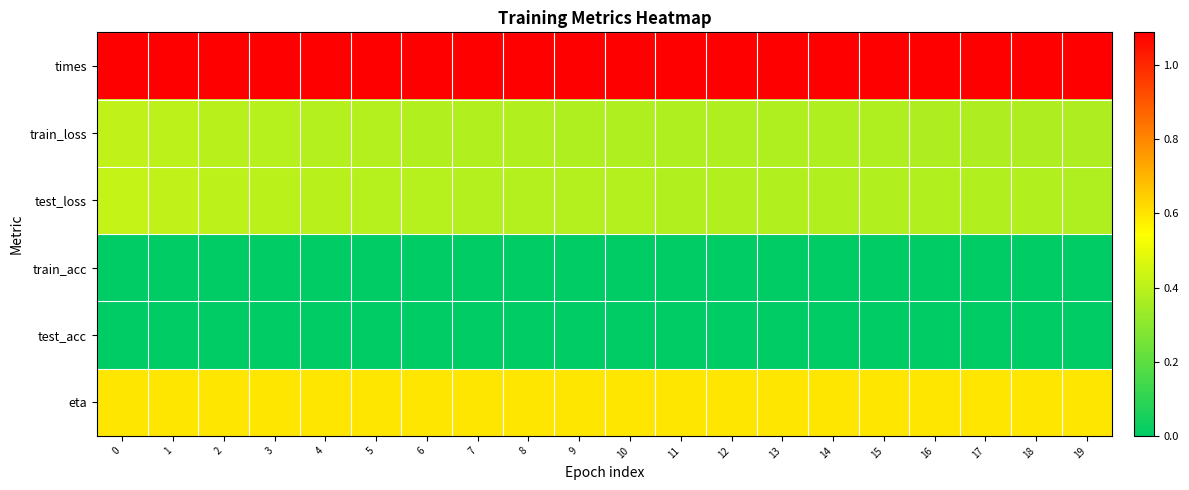

How many data points does each series have?

20